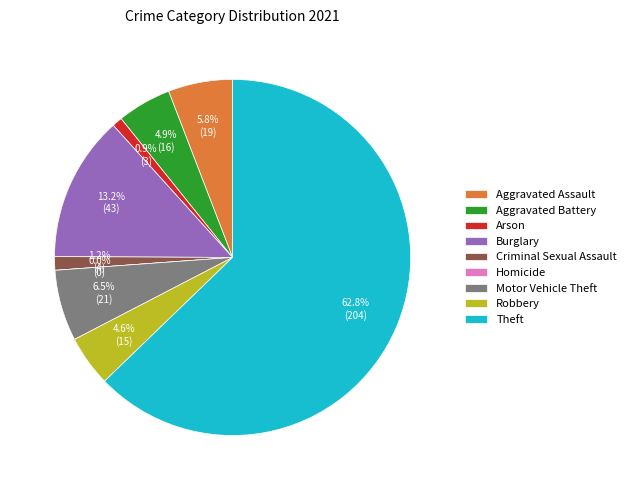

Which category has the smallest portion of the pie?

Homicide